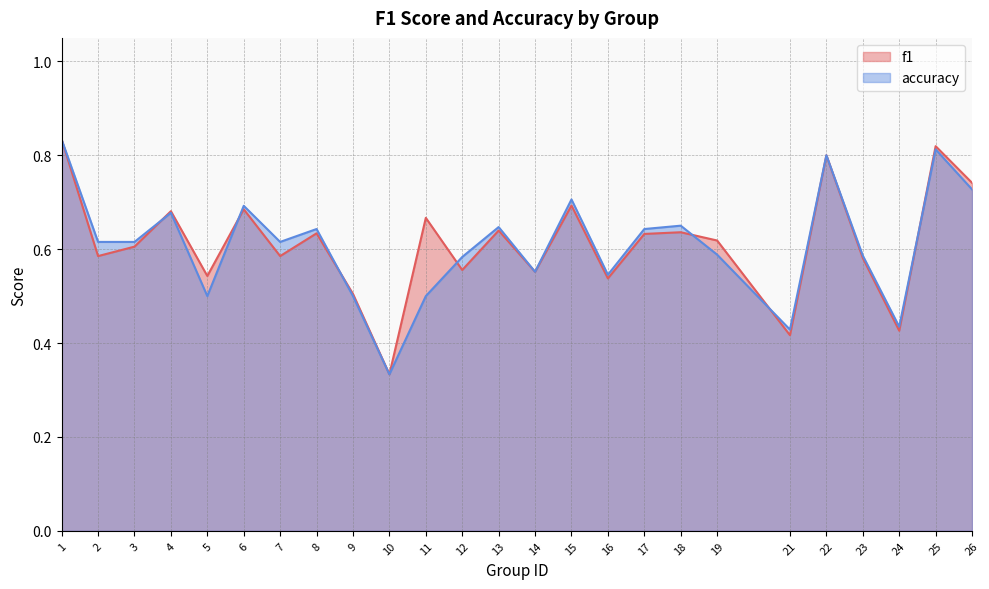

Where is accuracy nearest to the value 0?

10